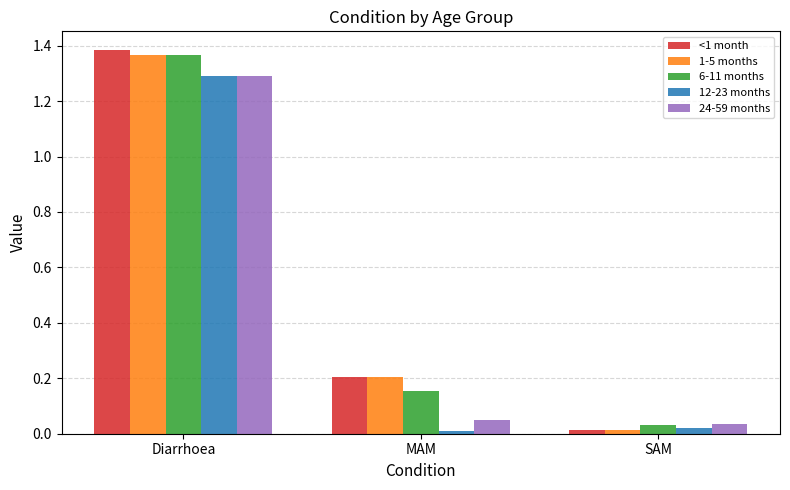

Does the chart contain any negative values?

No